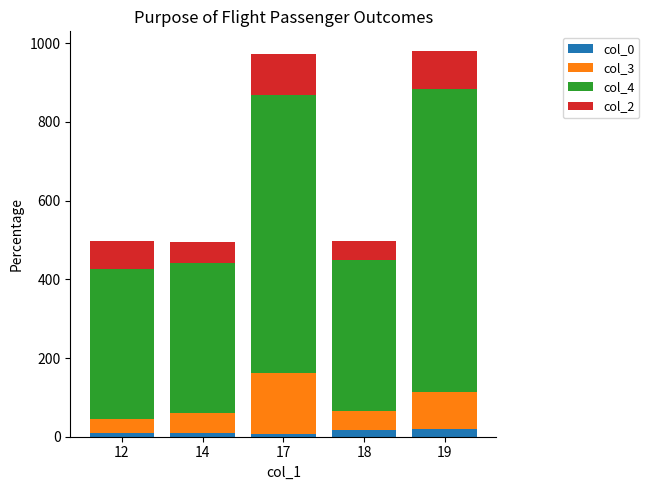

List the labels in order of col_4 value, smallest first.

14, 18, 12, 17, 19